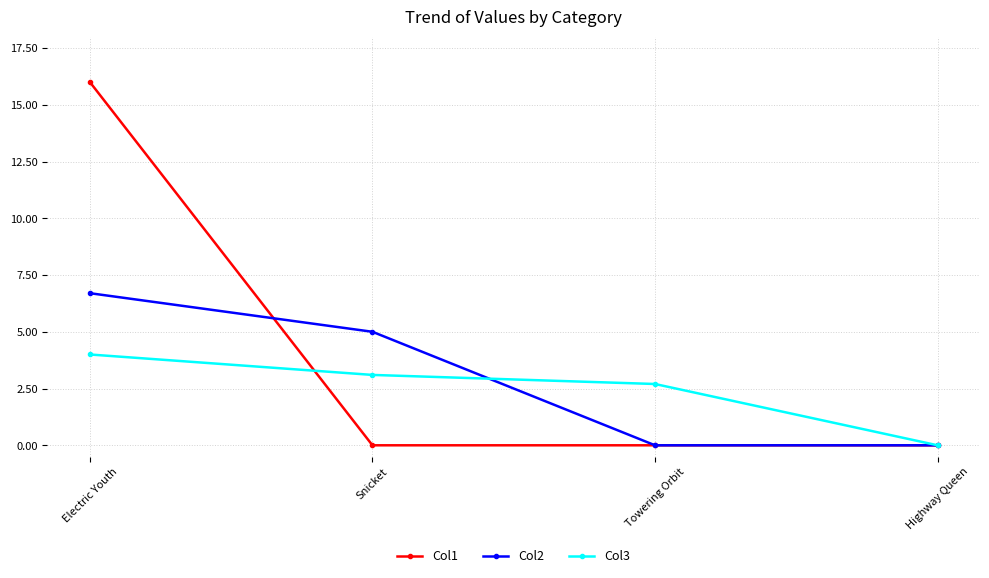

At how many categories does at least one series exceed 3?

2